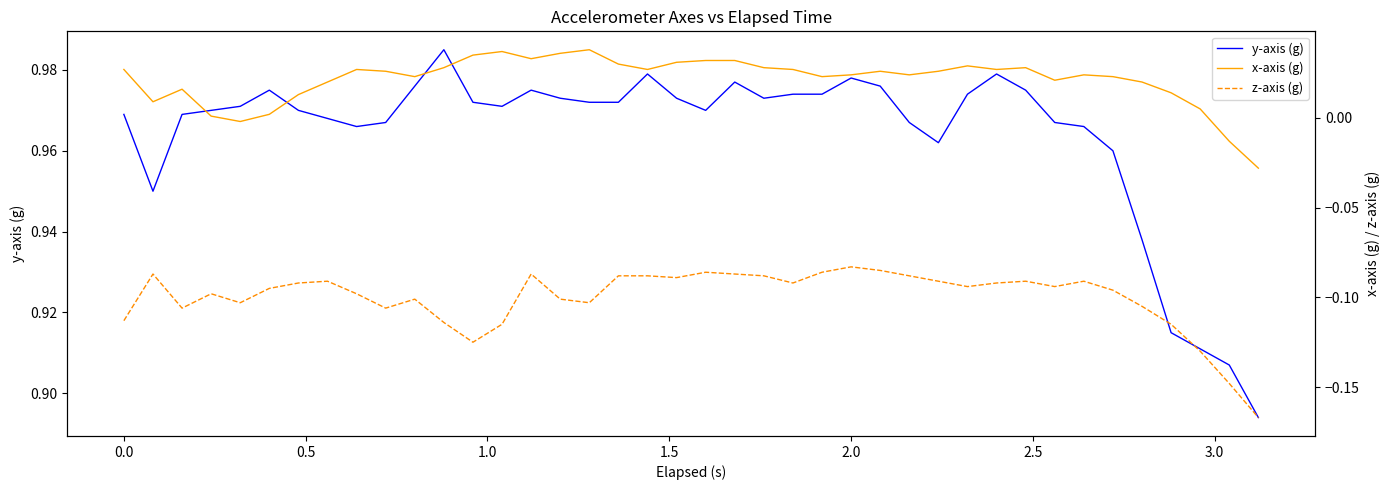

What is the sum of all z-axis (g) values?

-4.0